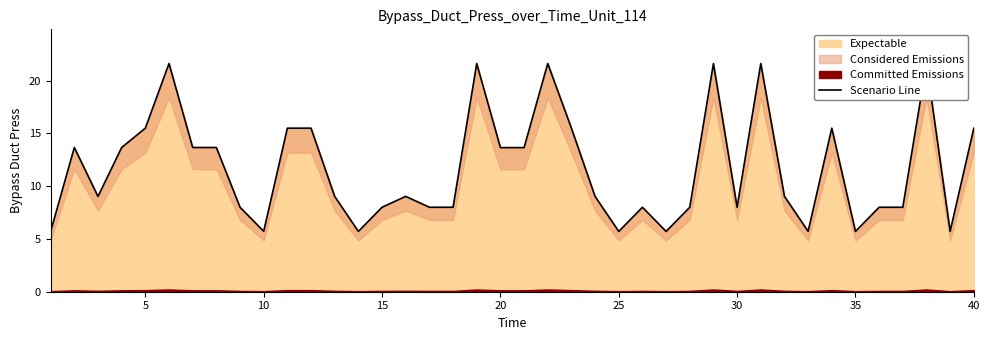

How many lines are shown in the chart?

1